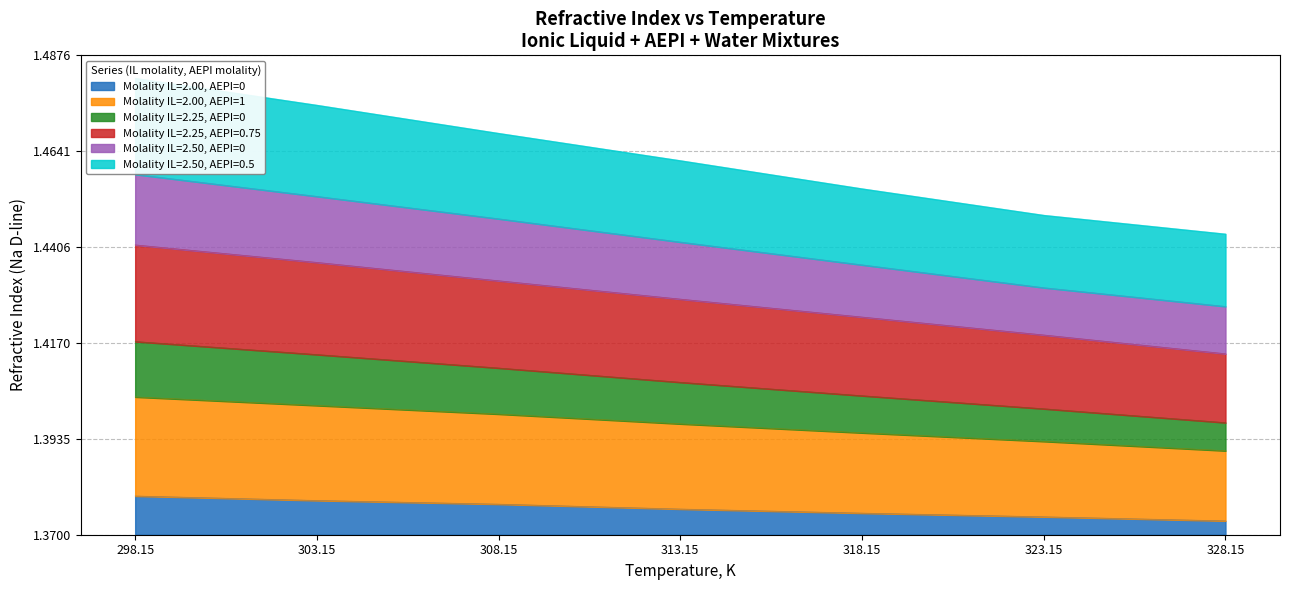

What is the sum of all Molality IL=2.25, AEPI=0.75 values?

0.2